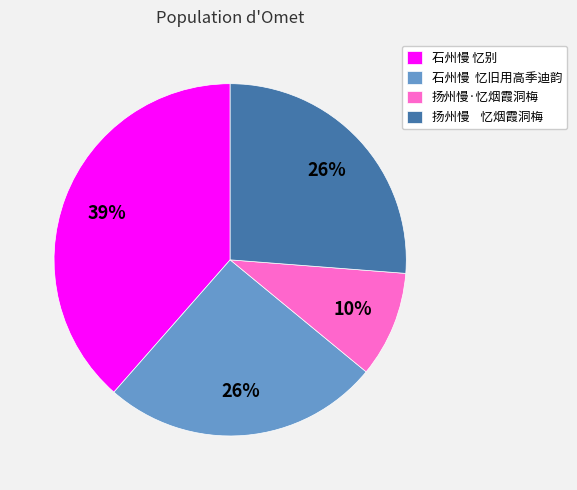

Is 扬州慢·忆烟霞洞梅 the majority of the pie?

No